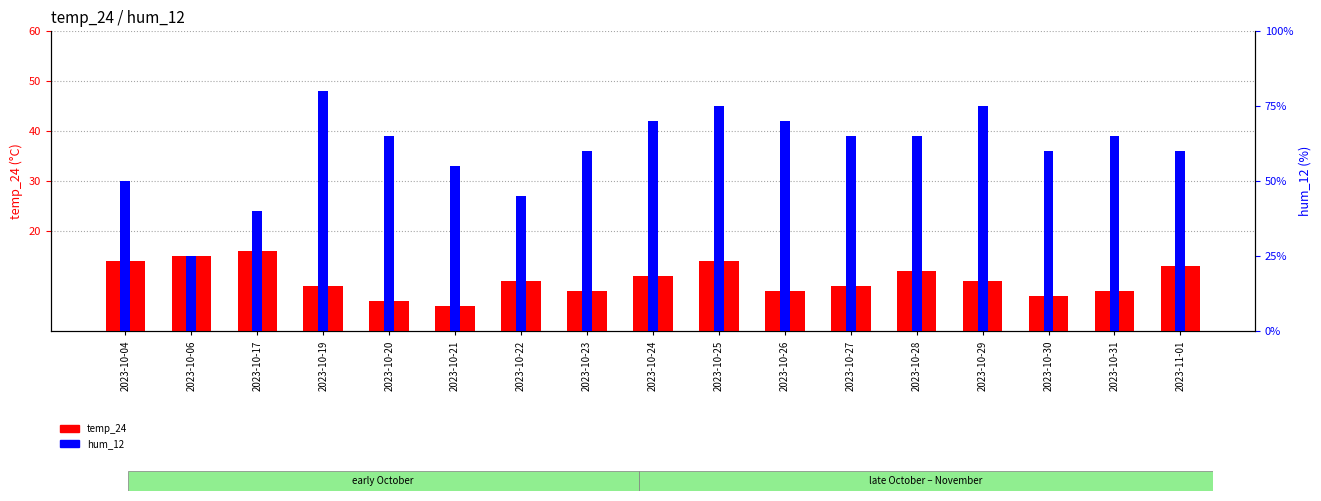

True or false: temp_24 has a value of 7 at 2023-10-30.

True